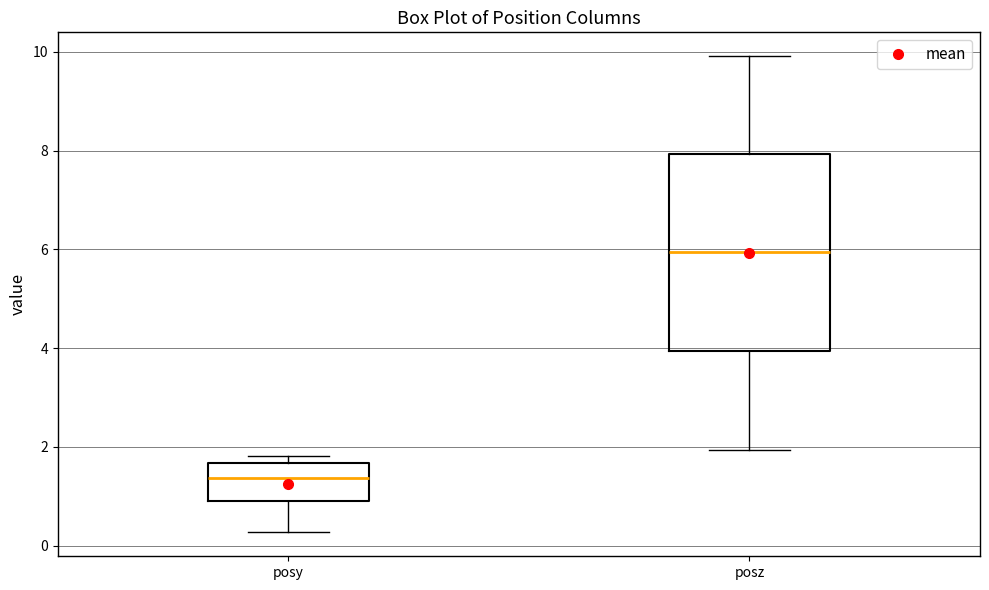

Comparing the boxes themselves (not the whiskers), which one is the tallest?

posz